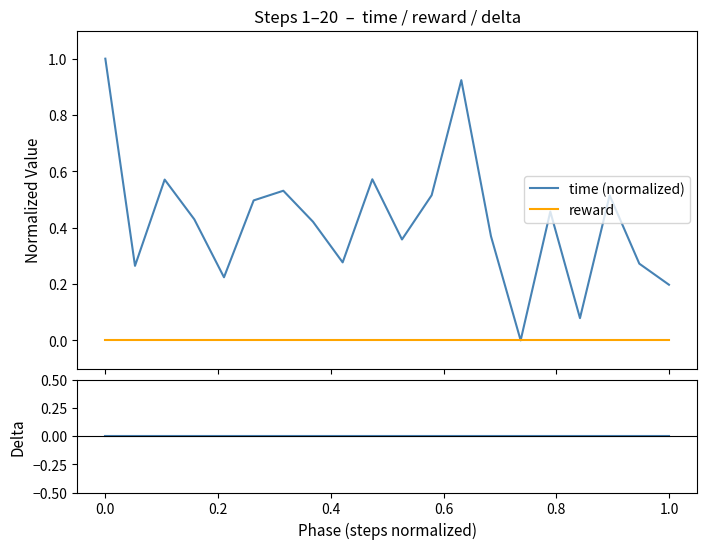

What is the highest value of the time (normalized) series?

1.0